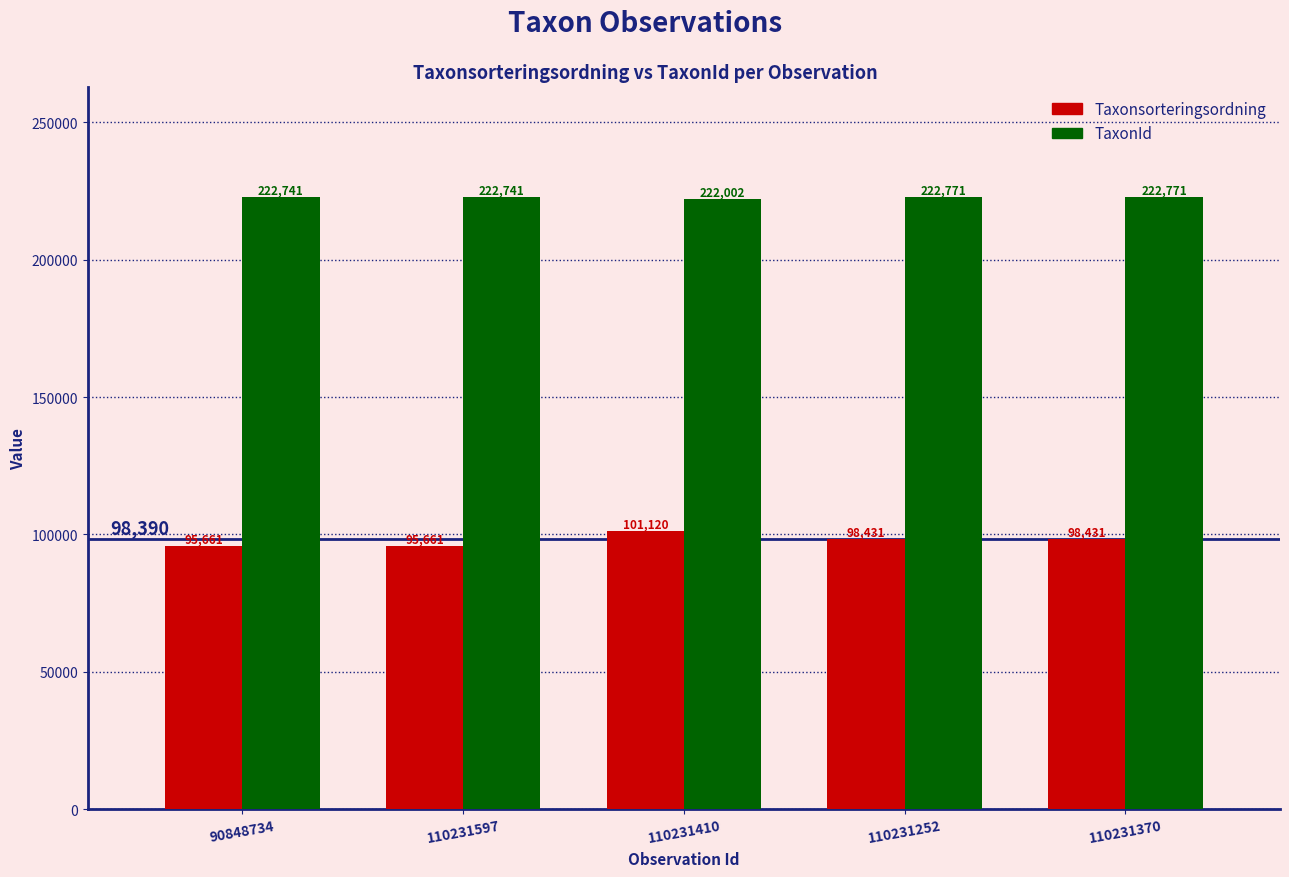

What is the sum of all TaxonId values?

1113026